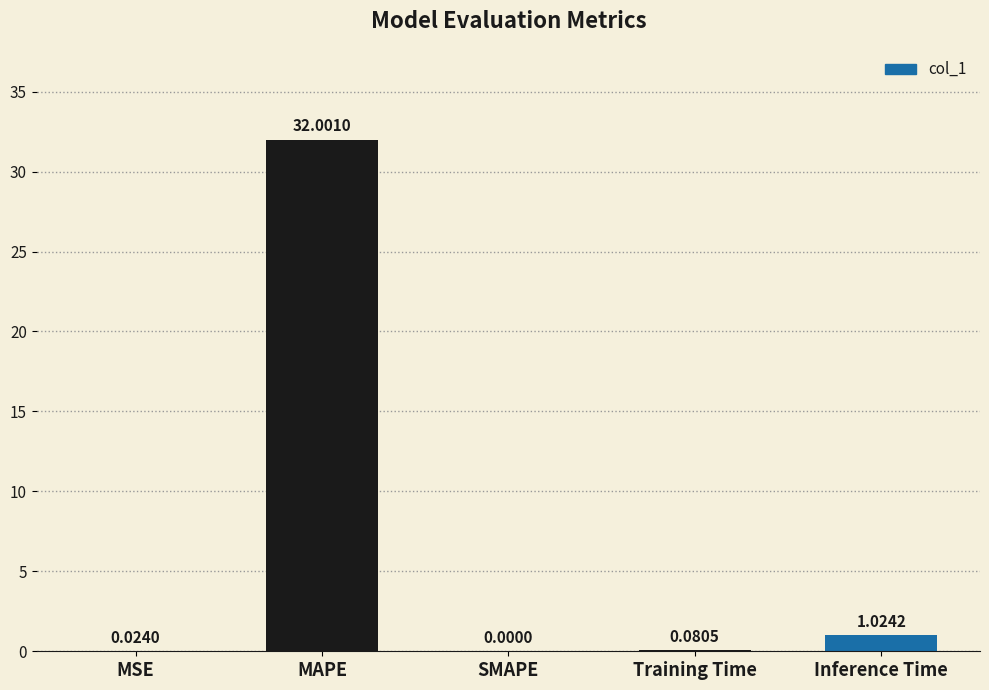

What is the change in value from MSE to MAPE?

+32.0